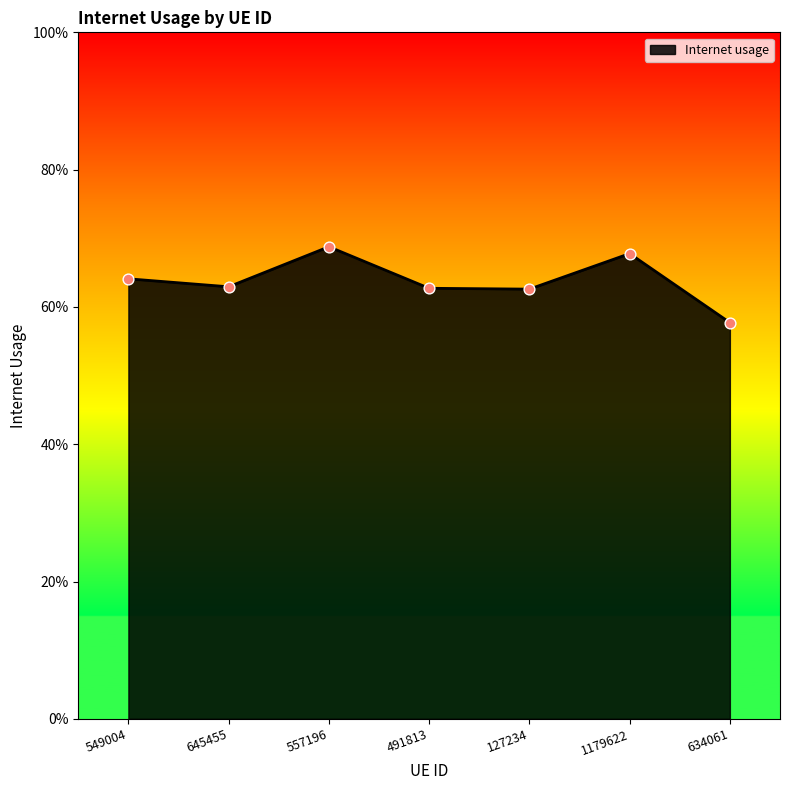

Is this an area chart (filled region under the line)?

Yes